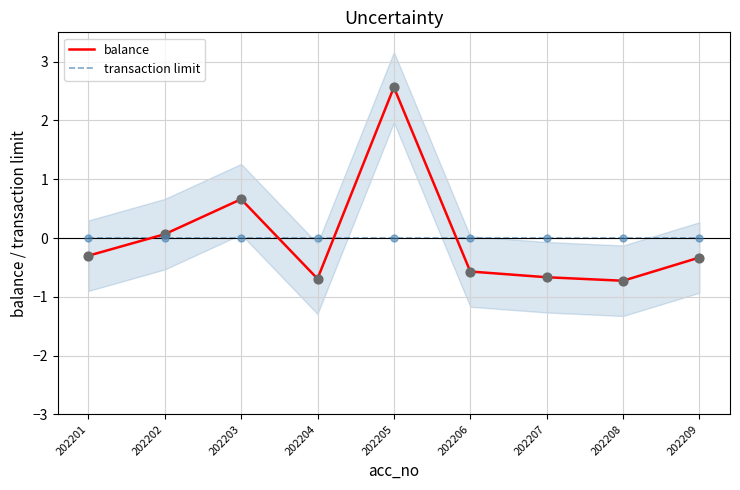

What are all the series names shown in the legend?

balance, transaction limit